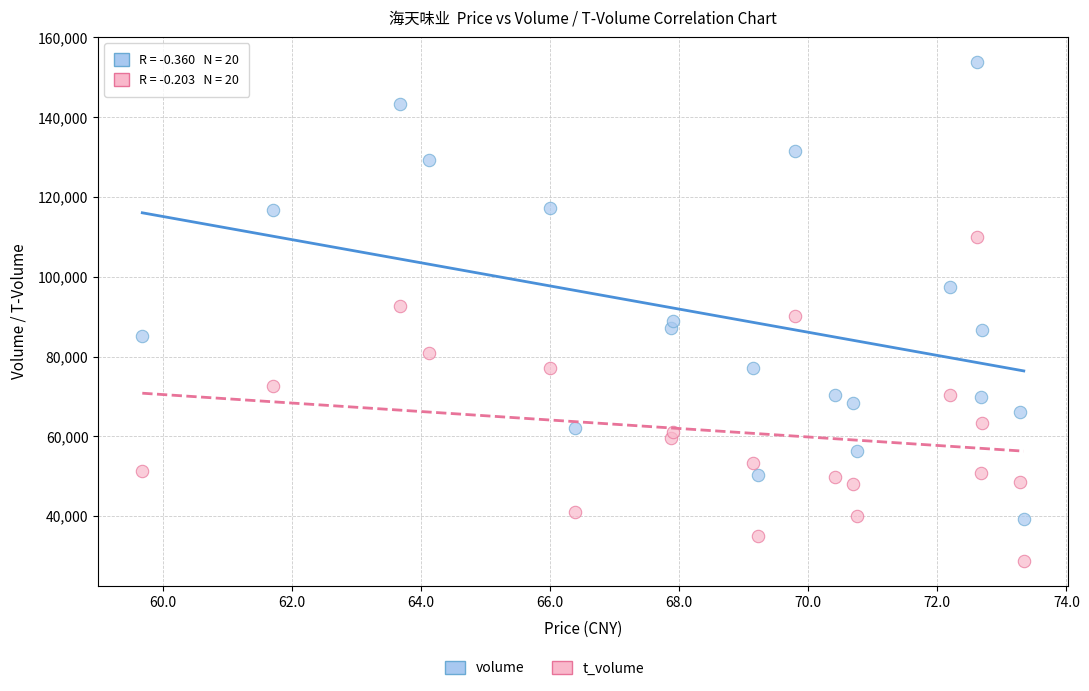

Which series has the widest spread of Y values?

volume